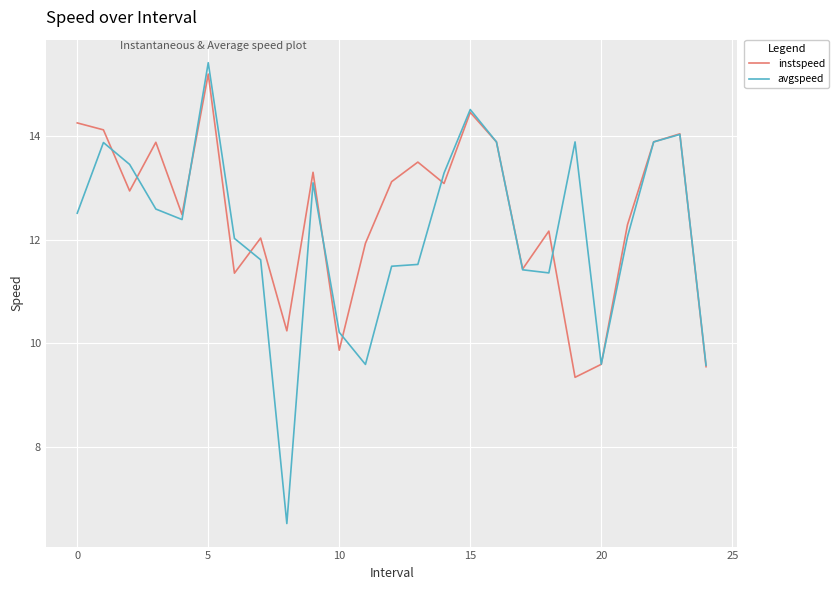

What is the greatest value displayed?

15.4